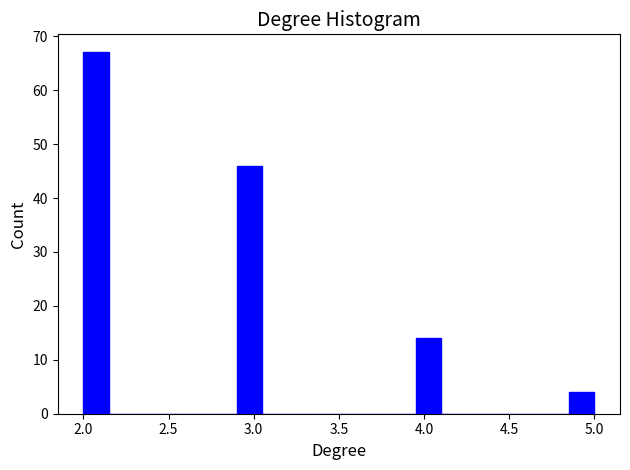

Around what value on the x-axis is the tallest bar? Give the approximate position of its centre, as read against the axis.

2.10